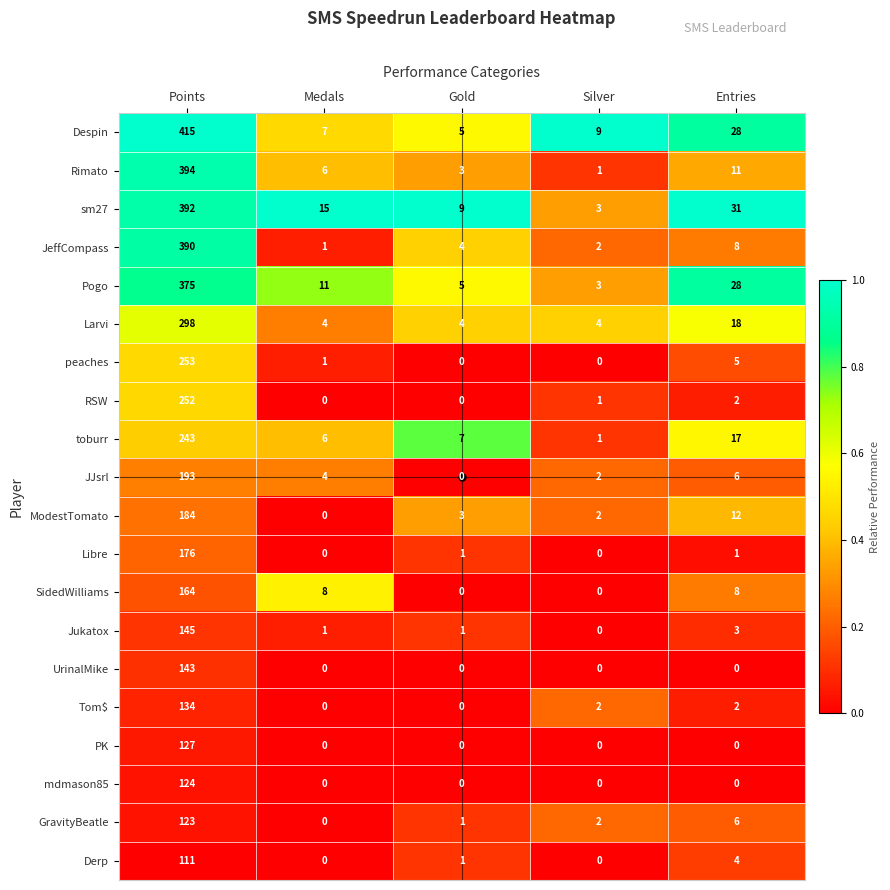

The value of peaches at Silver is -107. True or false?

False